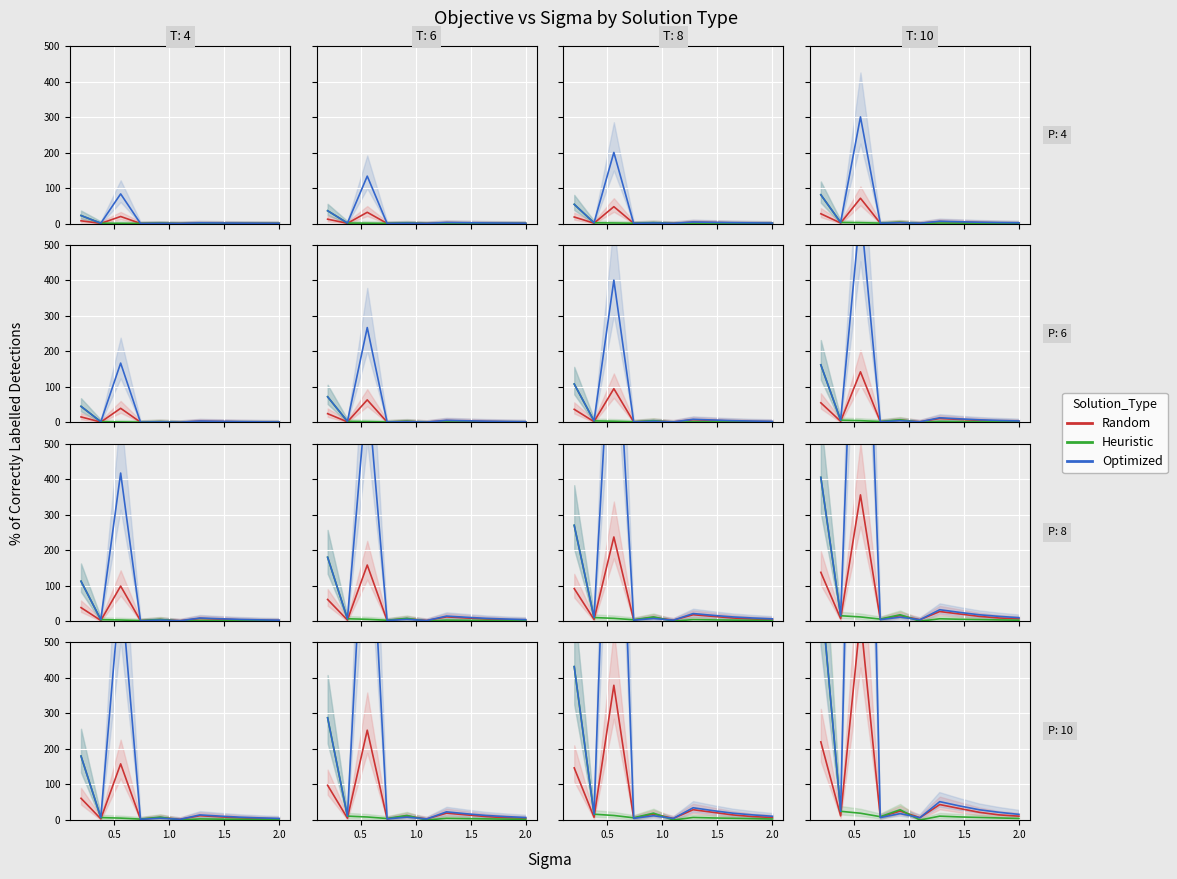

Reading left to right, extract all data points from this chart.

Random: 220.1	11.7	569.2	8.1	25.2	6.5	43.5	32.4	21.6	14.4	10.8
Heuristic: 648.0	24.5	19.1	9.4	28.8	0.0	10.8	8.6	7.2	5.8	4.3
Optimized: 648.0	24.5	2402.9	6.8	18.0	6.5	51.7	39.6	28.8	21.6	15.8